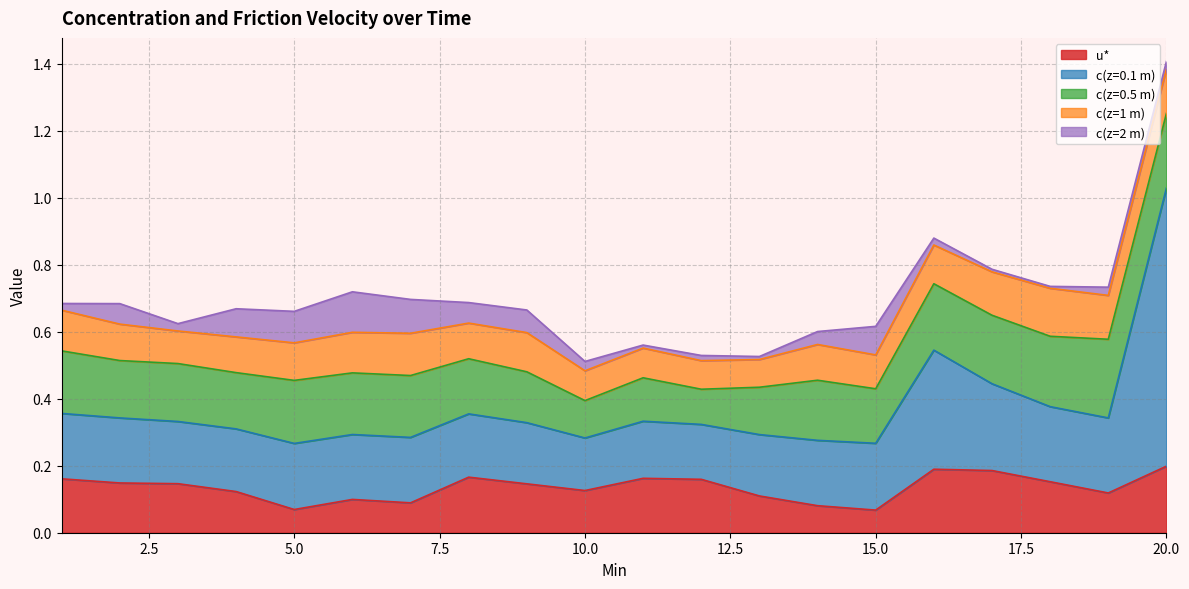

How many data points does each series have?

20